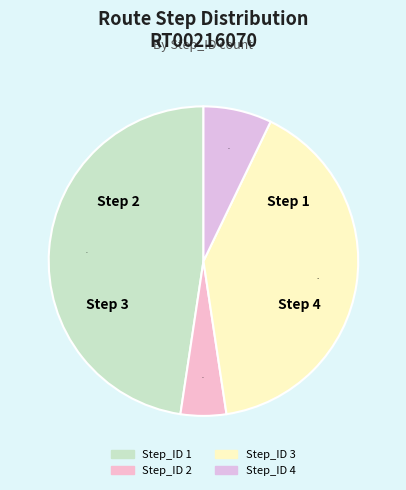

What is the total percentage of Step_ID 2 and Step_ID 1?

52.4%